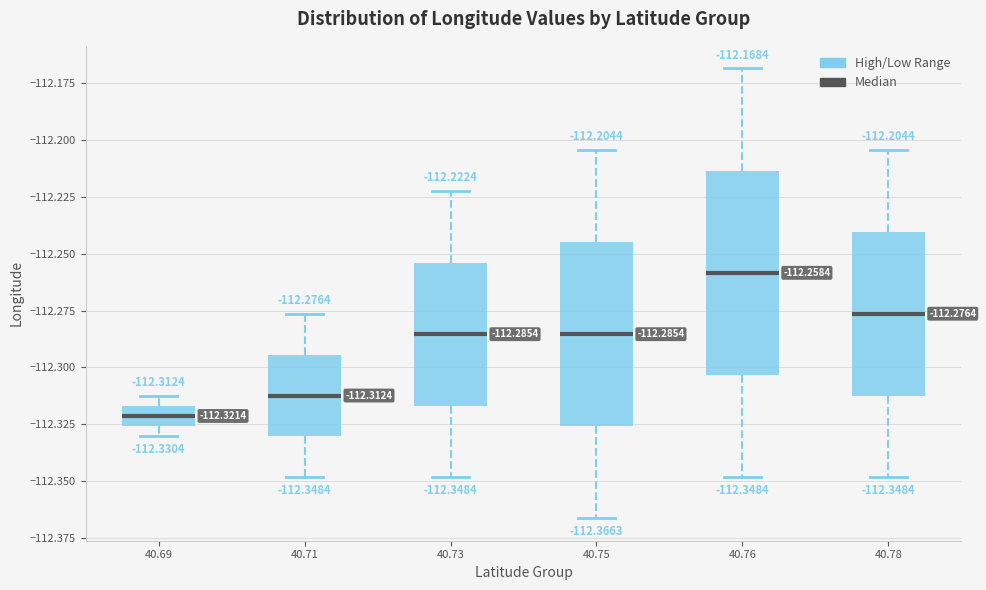

Which box is the tallest, from its lower edge to its upper edge?

40.76